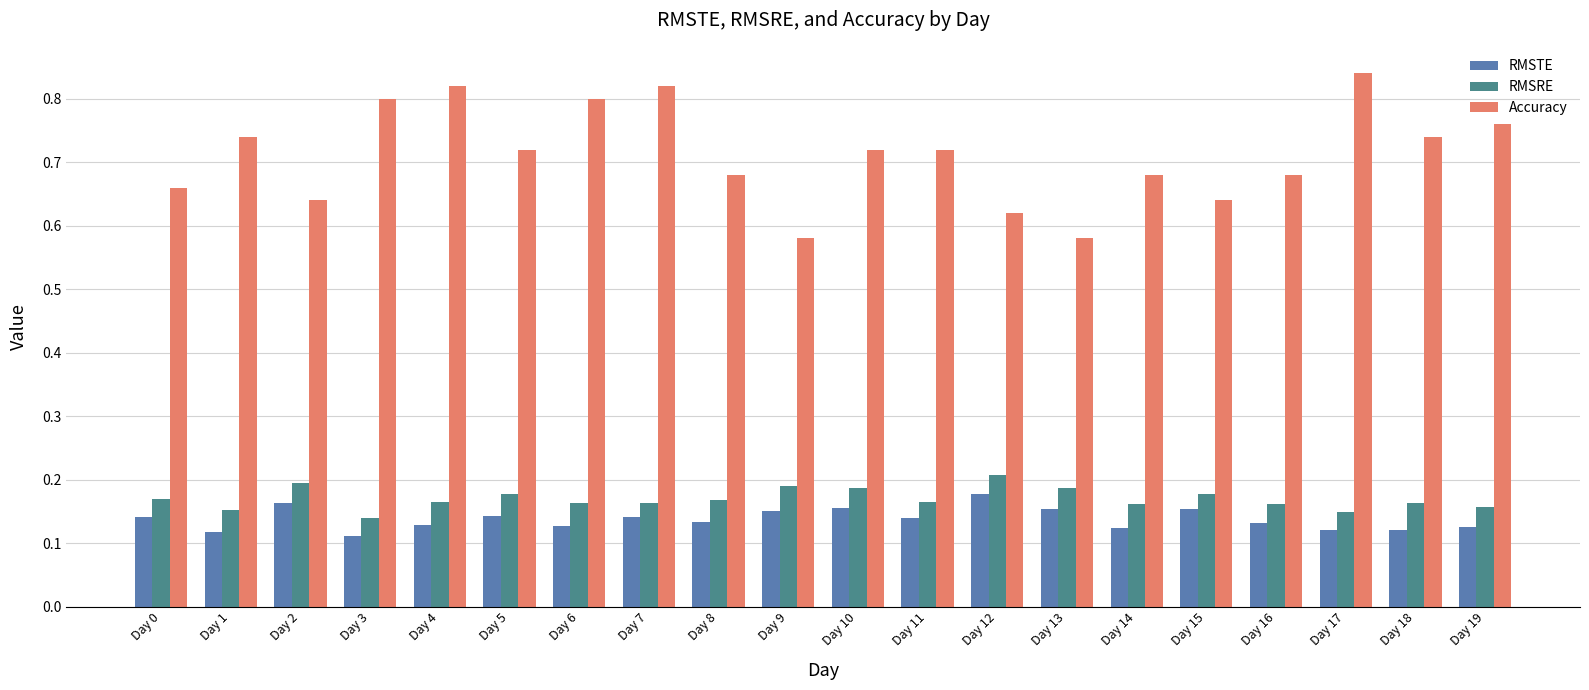

Which series has the widest spread of values?

Accuracy